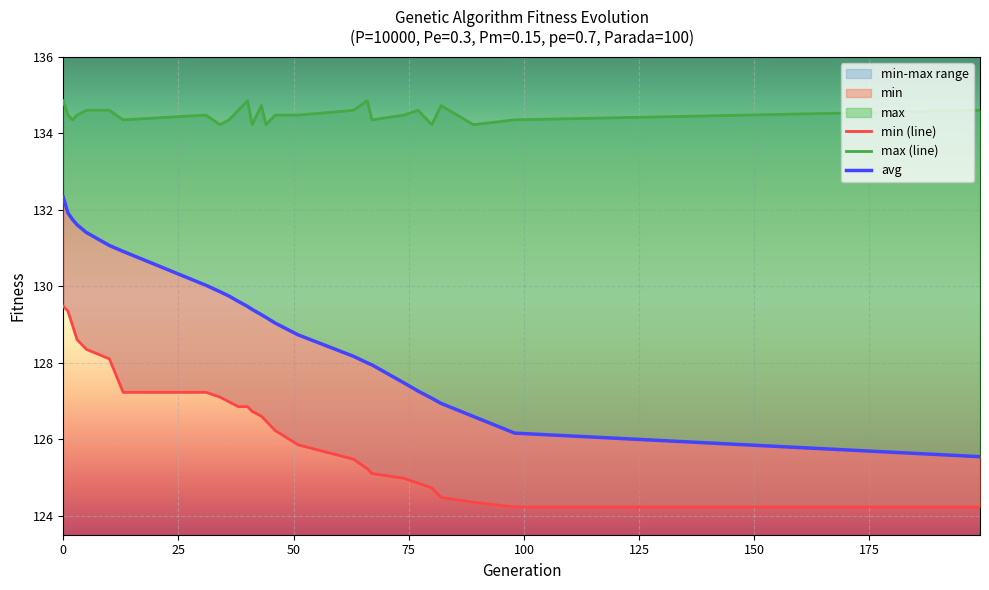

What is the approximate value of min at 1?

129.3